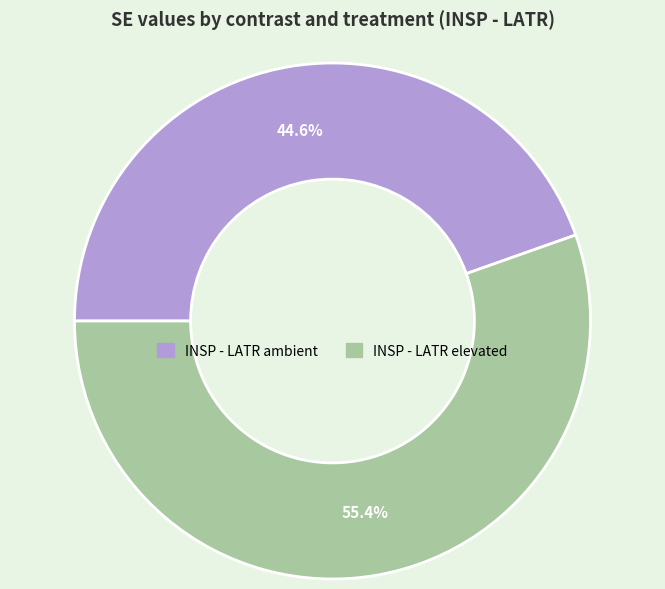

What portion of the pie excludes INSP - LATR elevated?

44.6%